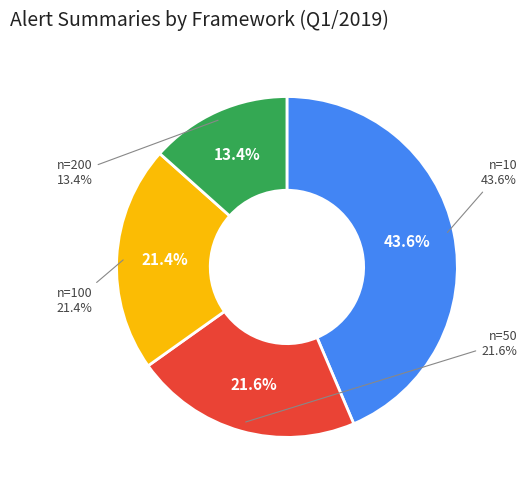

How many slices are in this pie chart?

4